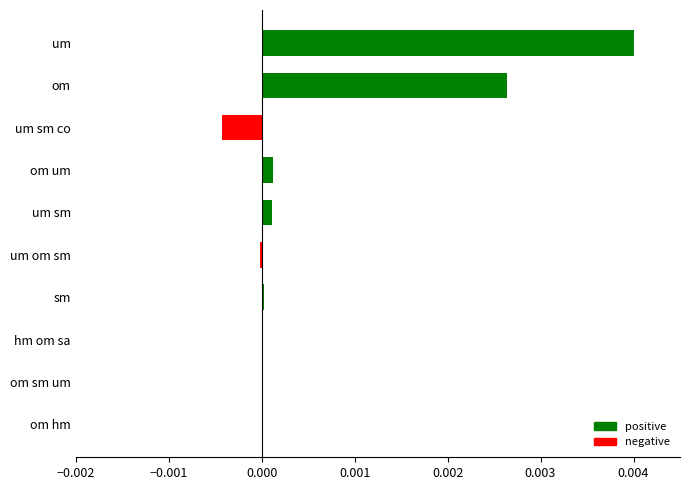

Is it true that the value at um is 0.0?

True